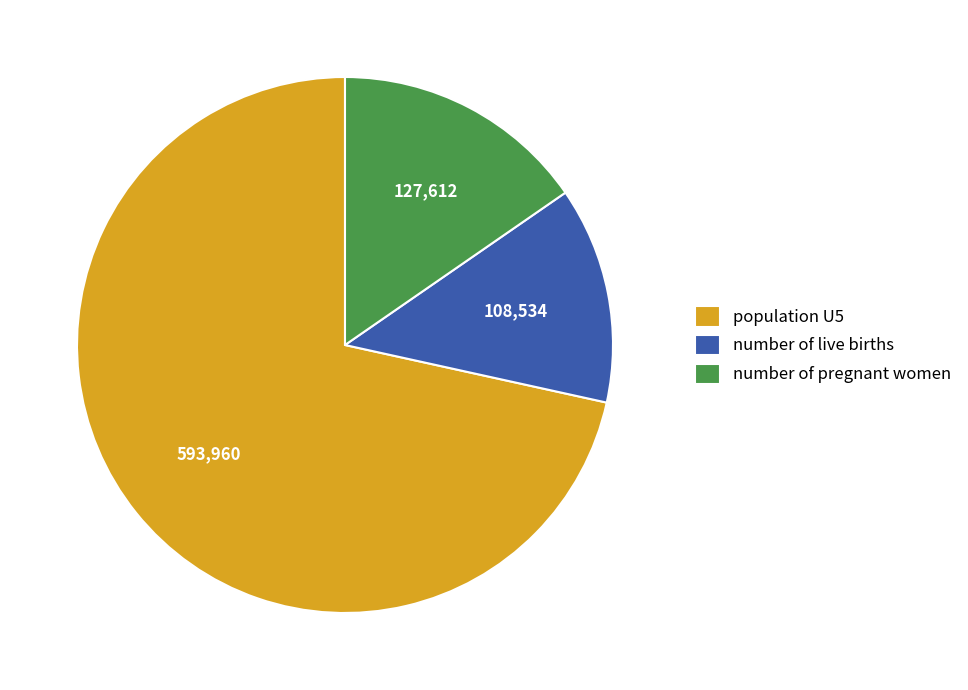

Rank the categories by value from lowest to highest.

number of live births, number of pregnant women, population U5